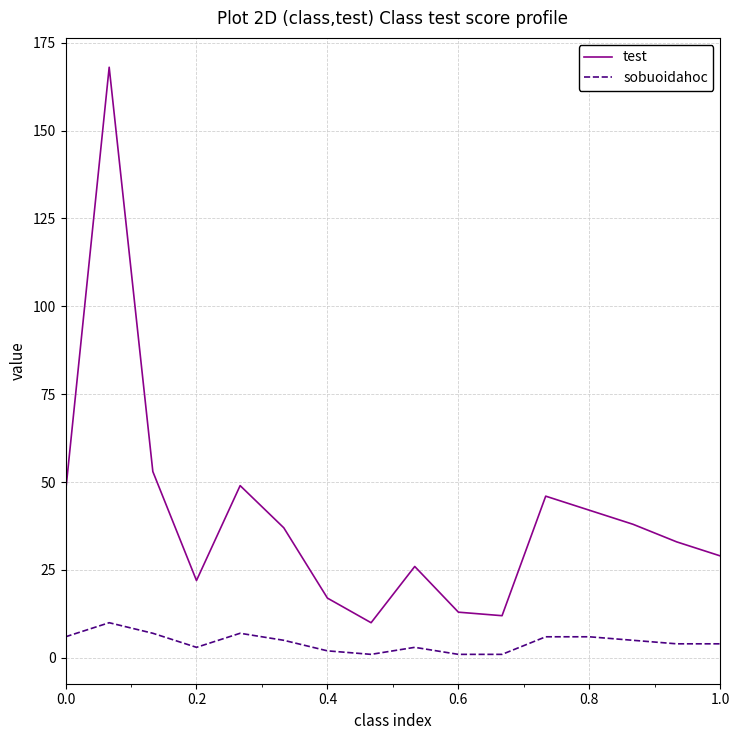

Which series has the largest total across all categories?

test